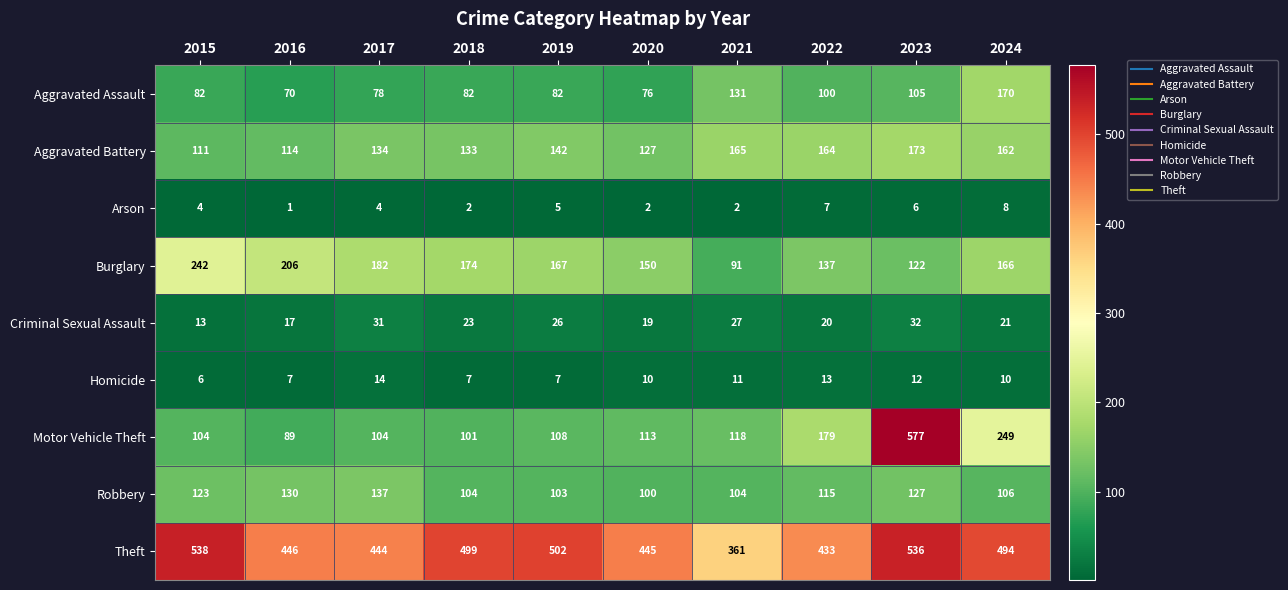

What is the difference between the maximum and minimum values in the Theft series?

177